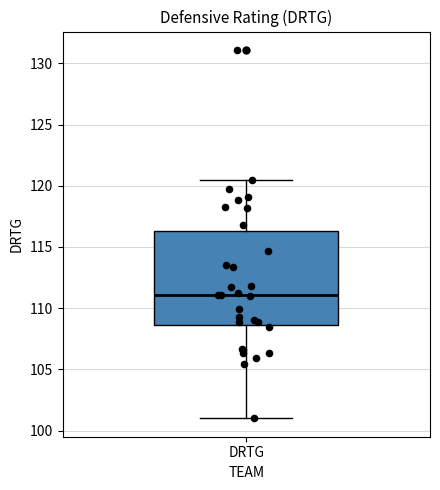

Where is the upper edge of the box for DRTG on the y-axis? The values are not printed on the chart, so give them approximately, as read against the axis.

116.5